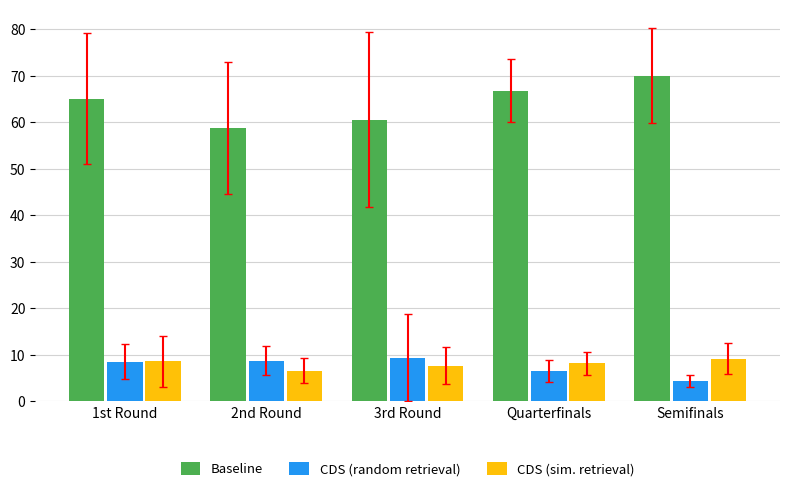

What is the label of the 3rd bar from the left?

3rd Round